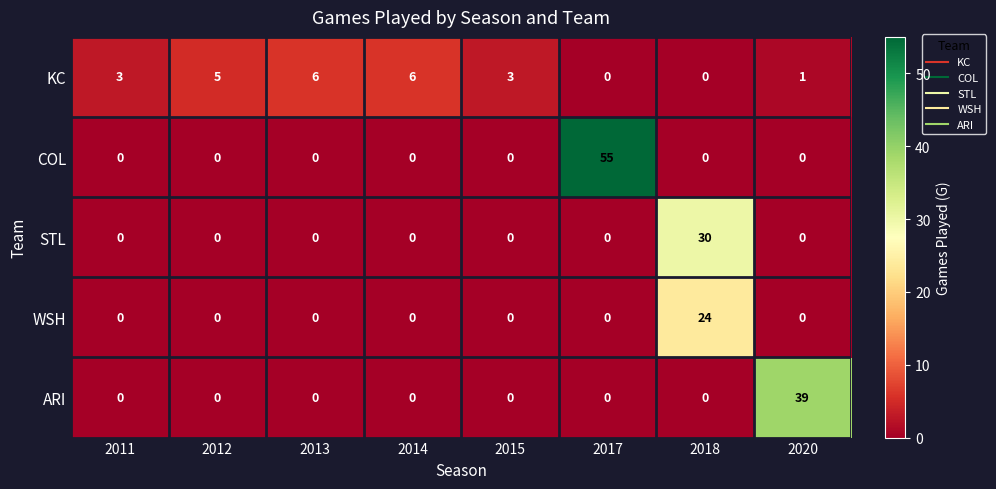

True or false: KC has a value of 3 at 2011.

True